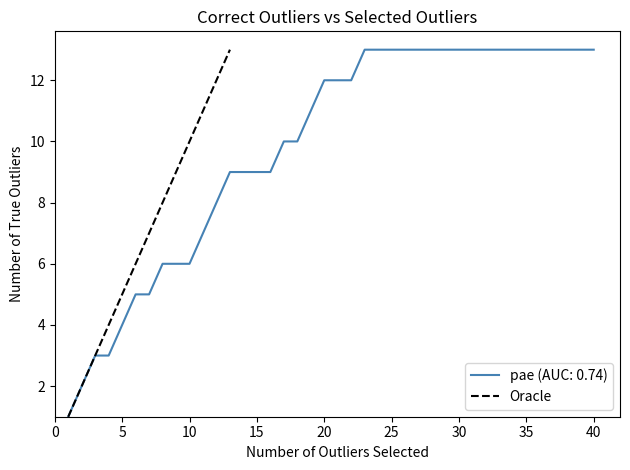

What is the greatest value displayed?

13